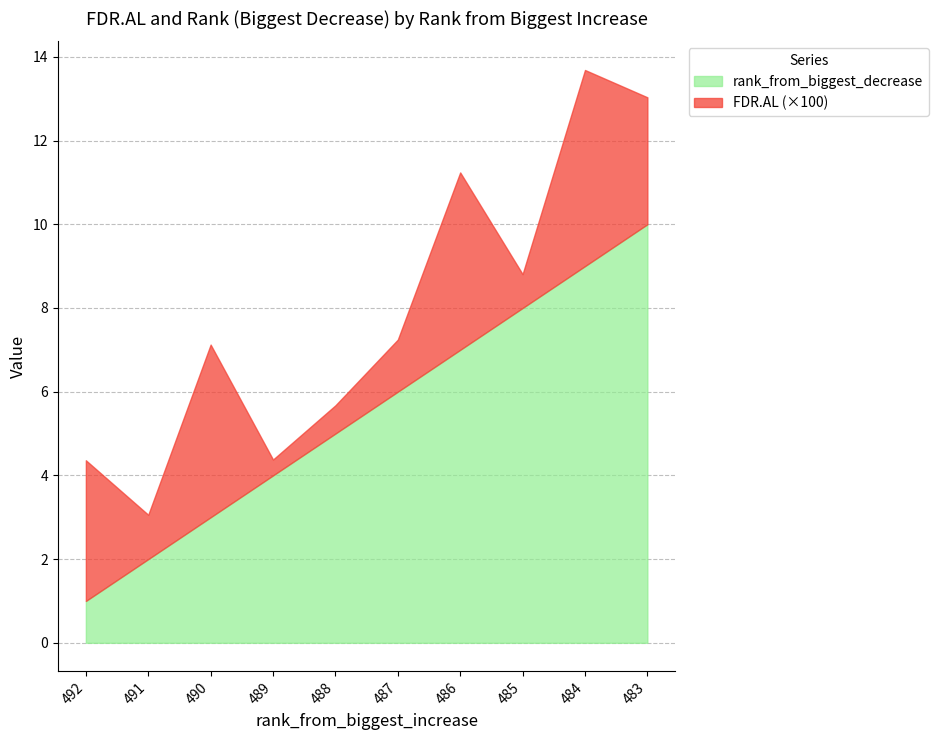

The value of rank_from_biggest_decrease at 490 is 3.0. True or false?

True